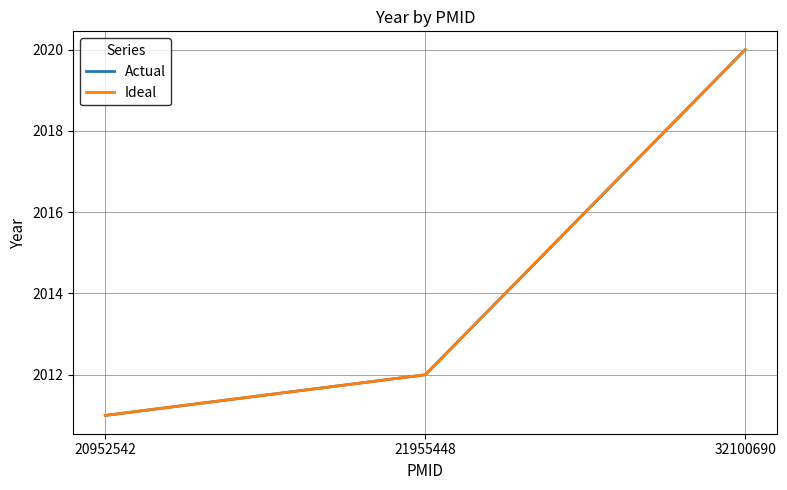

What is the difference between the maximum and minimum values in the Ideal series?

9